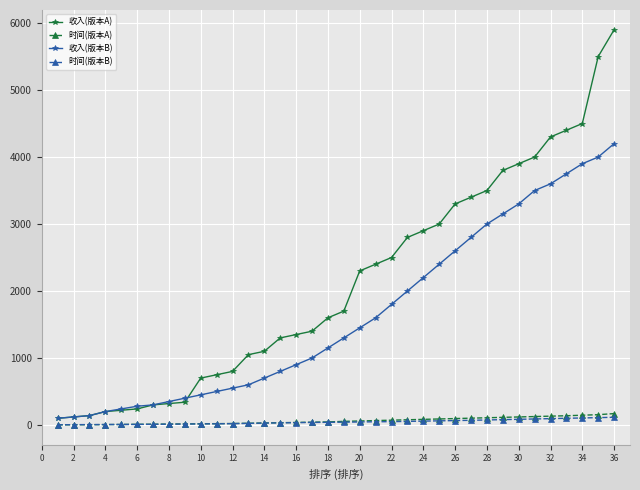

Which series has the largest total across all categories?

收入(版本A)